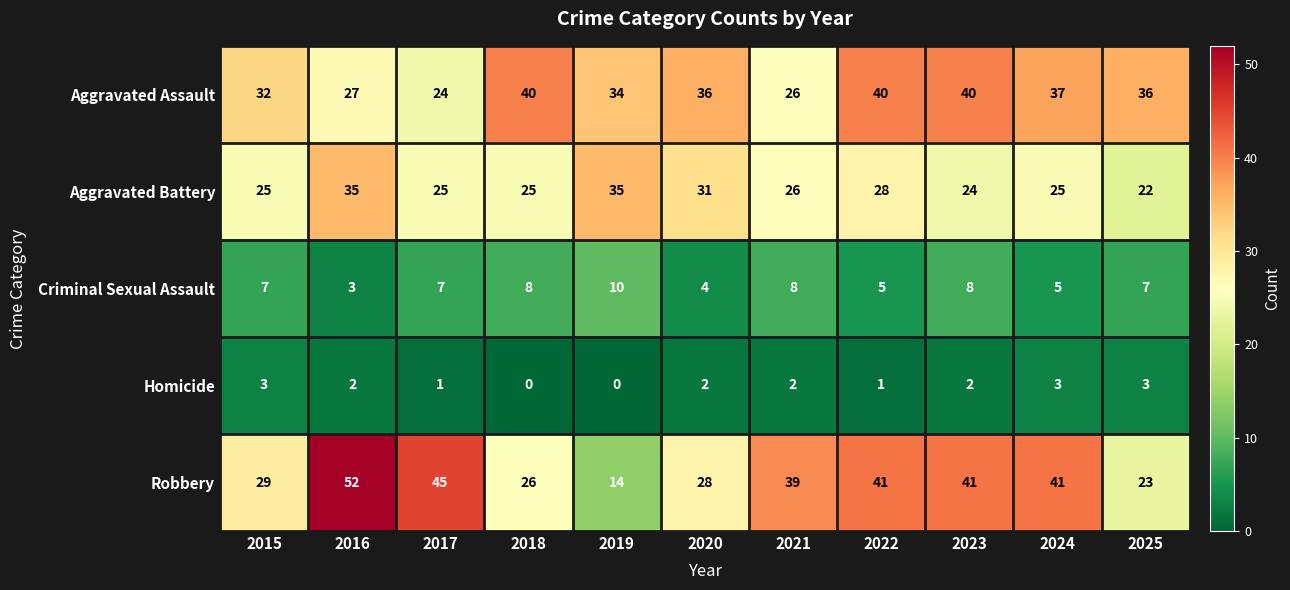

At how many categories does at least one series exceed 11?

11